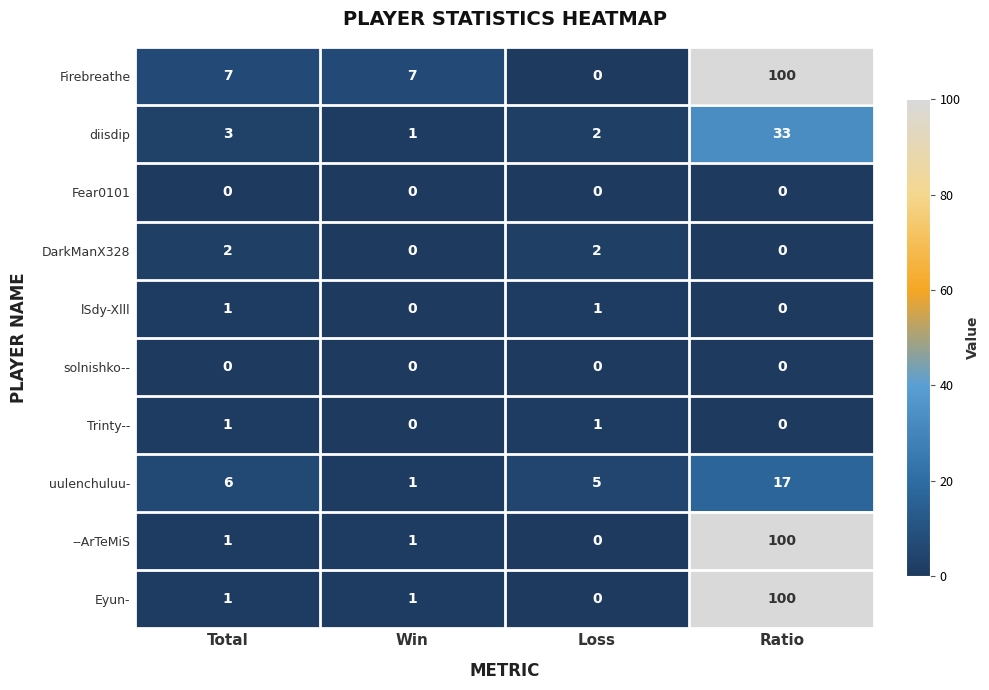

At which category is the sum across all series the highest?

Ratio